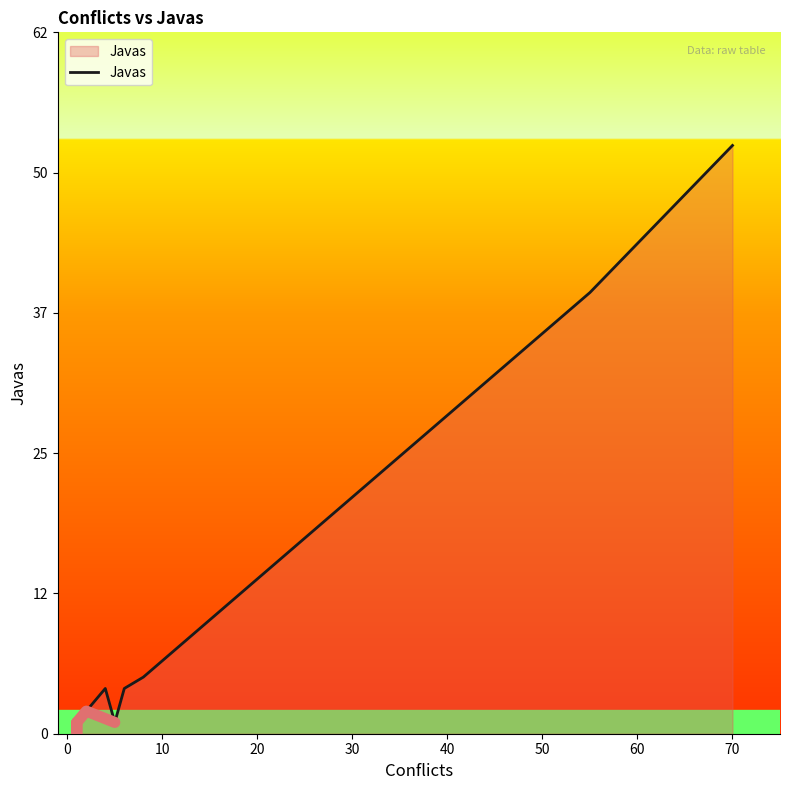

The chart shows a value of 0 at 0. True or false?

True